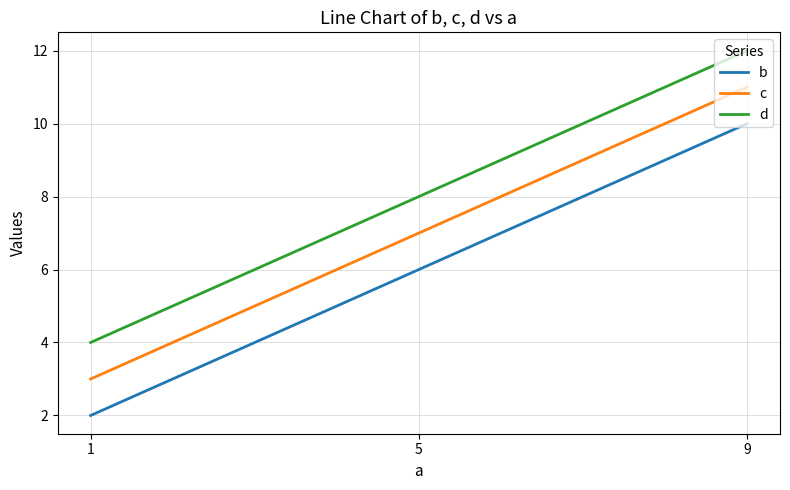

Is this an area chart (filled region under the line)?

No